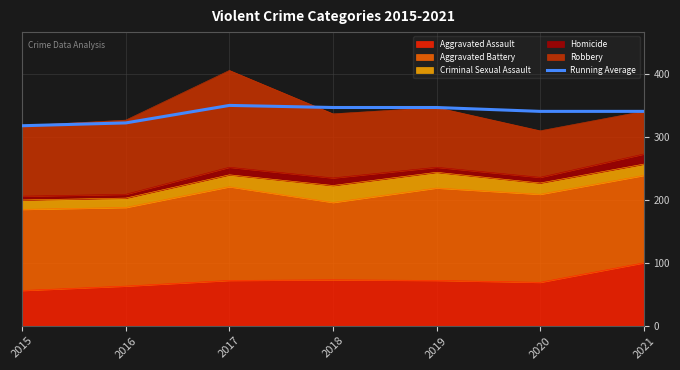

True or false: the data shows 340.9 at 2021.

True